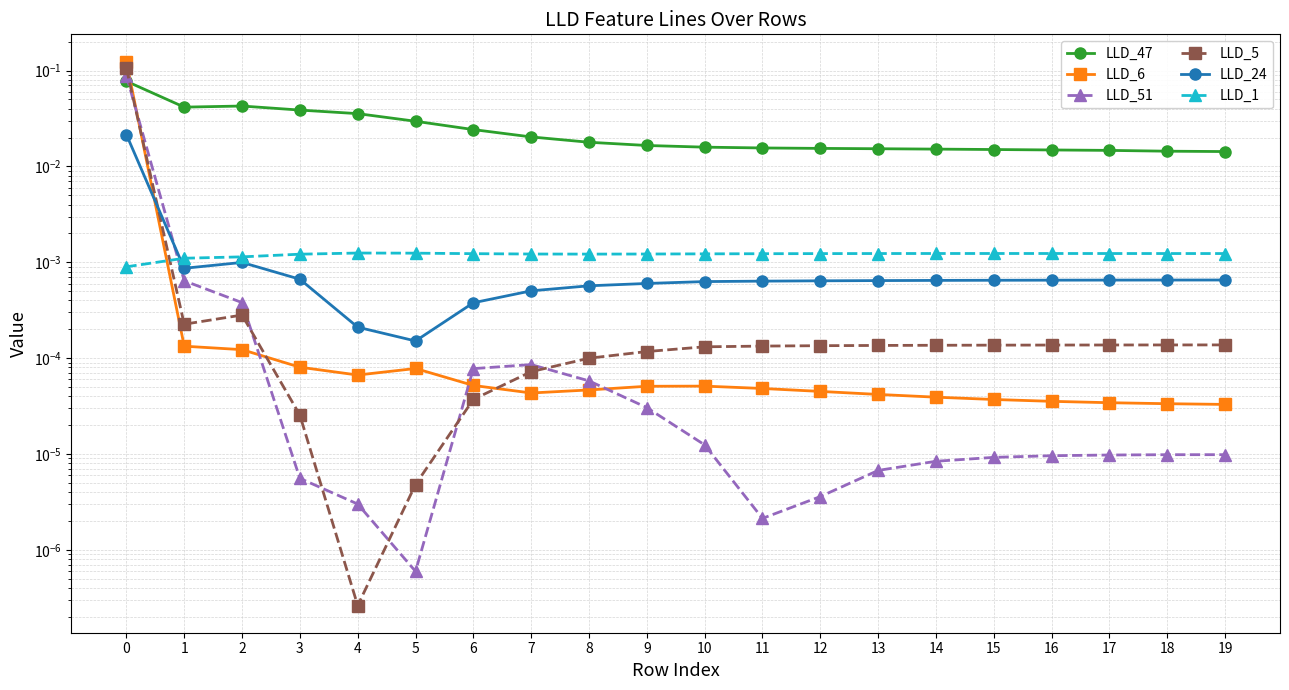

What are all the series names shown in the legend?

LLD_47, LLD_6, LLD_51, LLD_5, LLD_24, LLD_1